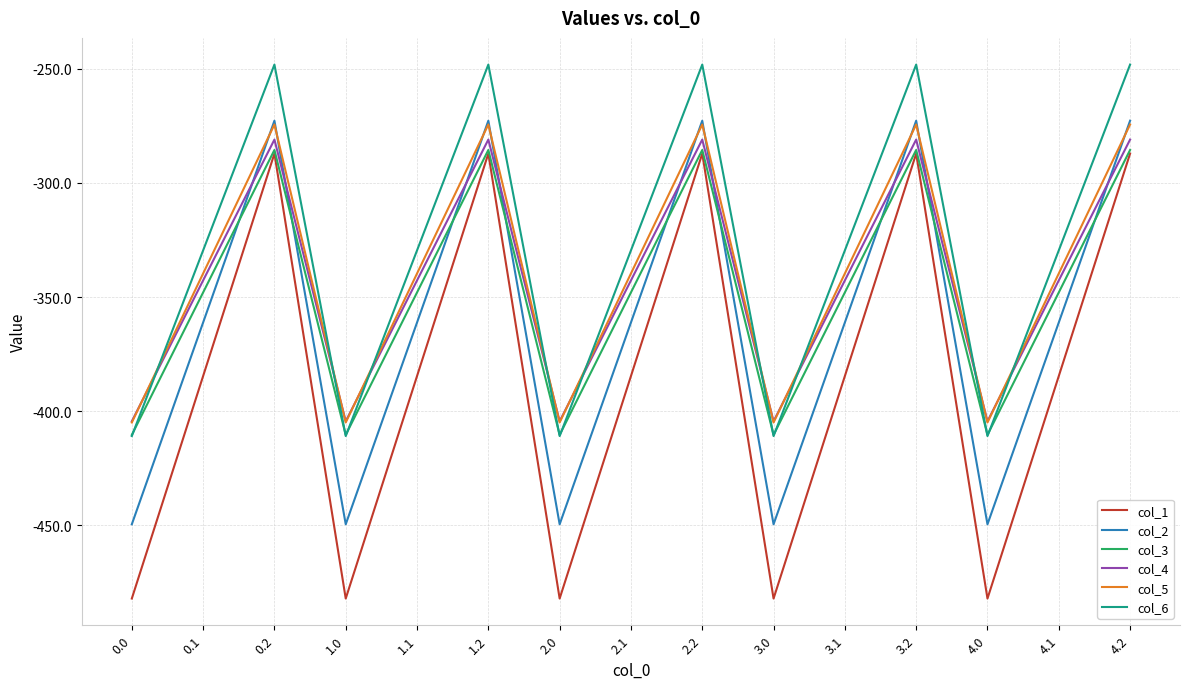

Reading left to right, list all the values displayed in this chart.

col_1: -482.0	-384.6	-287.1	-482.0	-384.6	-287.1	-482.0	-384.6	-287.1	-482.0	-384.6	-287.1	-482.0	-384.6	-287.1
col_2: -449.5	-361.1	-272.7	-449.5	-361.1	-272.7	-449.5	-361.1	-272.7	-449.5	-361.1	-272.7	-449.5	-361.1	-272.7
col_3: -410.3	-347.9	-285.5	-410.3	-347.9	-285.5	-410.3	-347.9	-285.5	-410.3	-347.9	-285.5	-410.3	-347.9	-285.5
col_4: -404.4	-342.7	-281.0	-404.4	-342.7	-281.0	-404.4	-342.7	-281.0	-404.4	-342.7	-281.0	-404.4	-342.7	-281.0
col_5: -404.9	-339.6	-274.4	-404.9	-339.6	-274.4	-404.9	-339.6	-274.4	-404.9	-339.6	-274.4	-404.9	-339.6	-274.4
col_6: -410.8	-329.5	-248.1	-410.8	-329.5	-248.1	-410.8	-329.5	-248.1	-410.8	-329.5	-248.1	-410.8	-329.5	-248.1